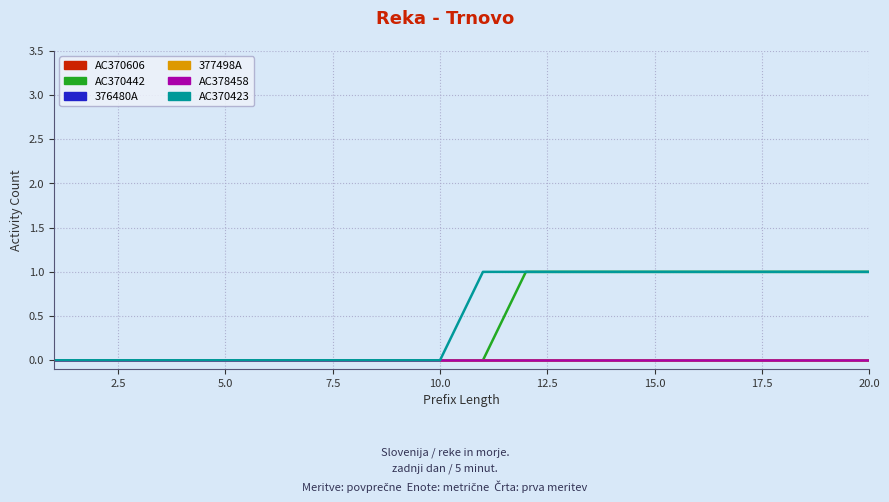

How many lines are shown in the chart?

6